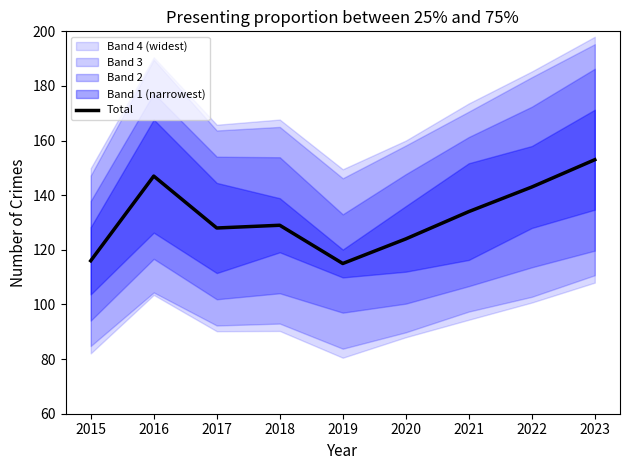

How many categories are shown in the chart?

9